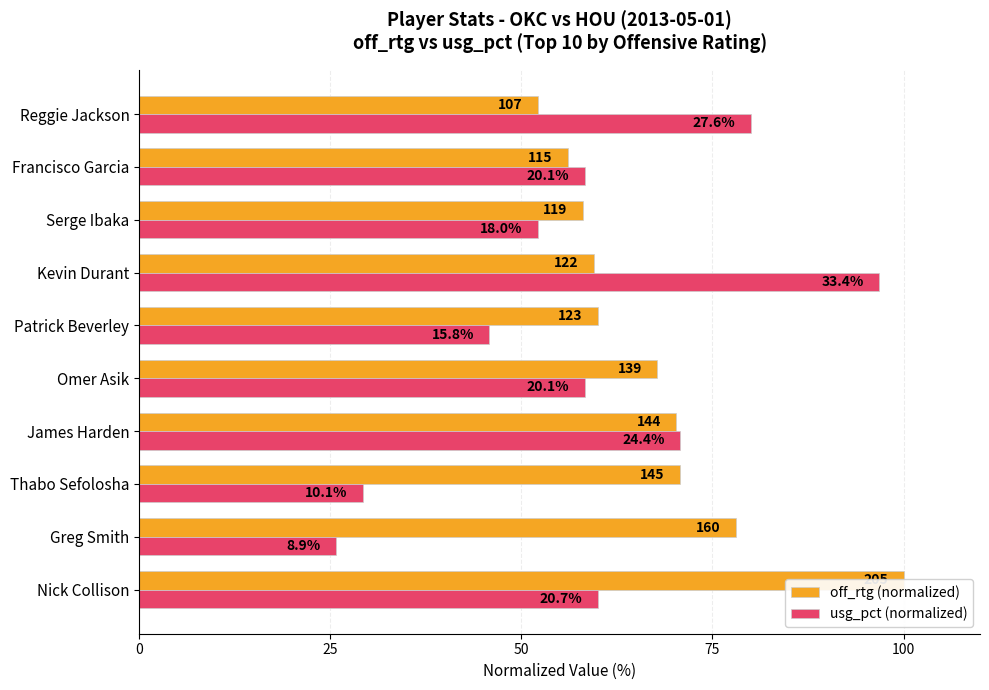

How many values in the off_rtg (normalized) series are below 67?

5